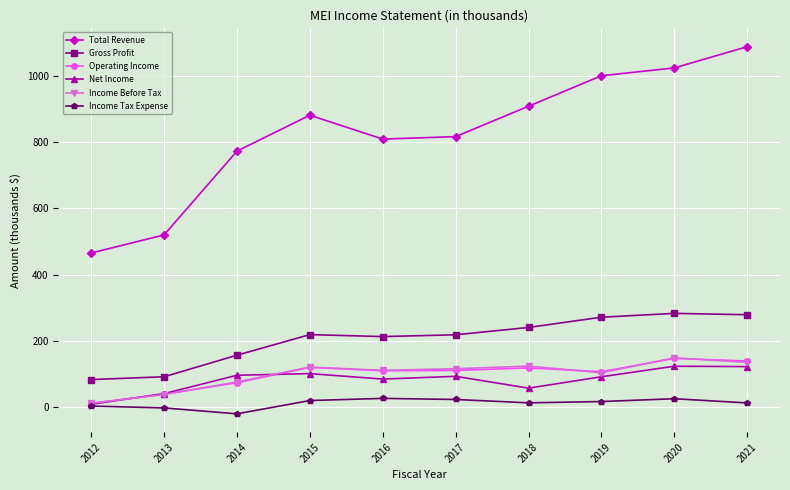

Which series has the widest spread of values?

Total Revenue